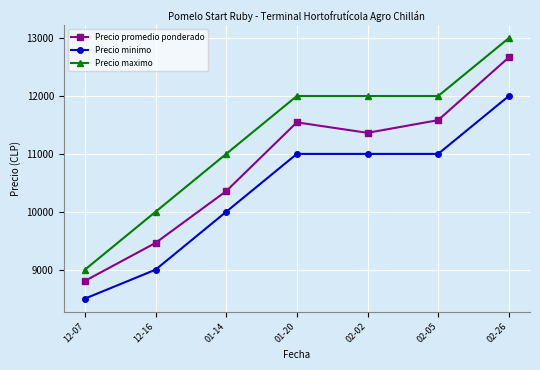

Is this an area chart (filled region under the line)?

No